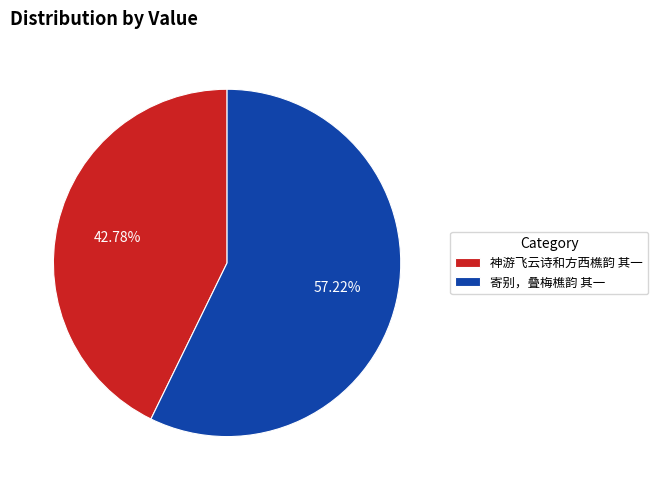

What percentage do 寄别，叠梅樵韵 其一 and 神游飞云诗和方西樵韵 其一 together represent?

100.0%